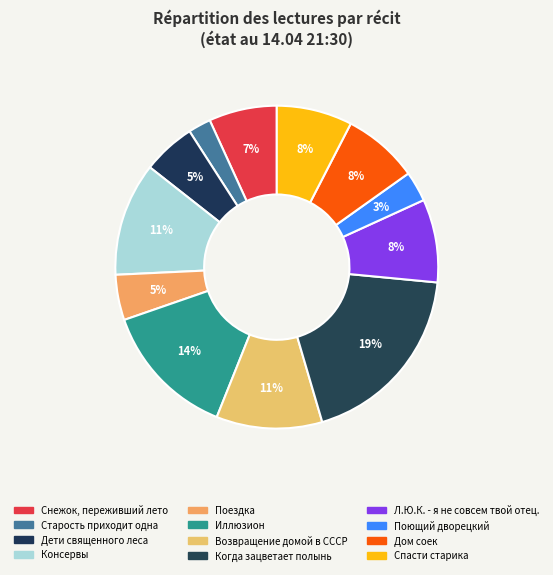

Is there a majority slice in this chart?

No